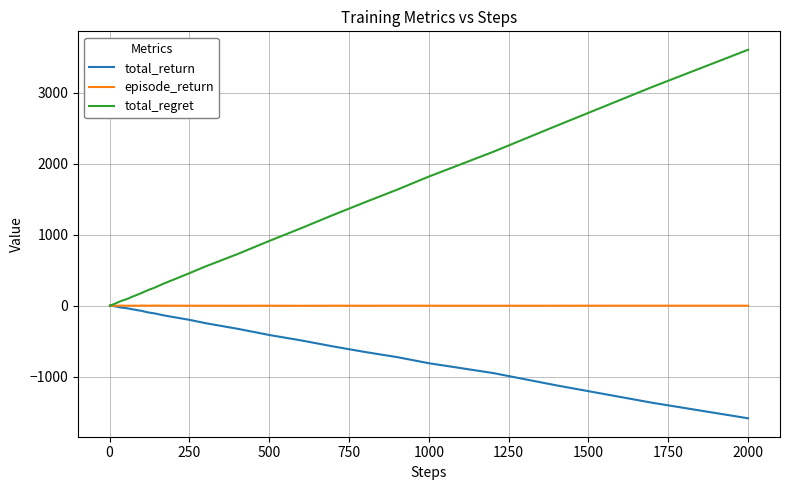

Which series has the largest total across all categories?

total_regret